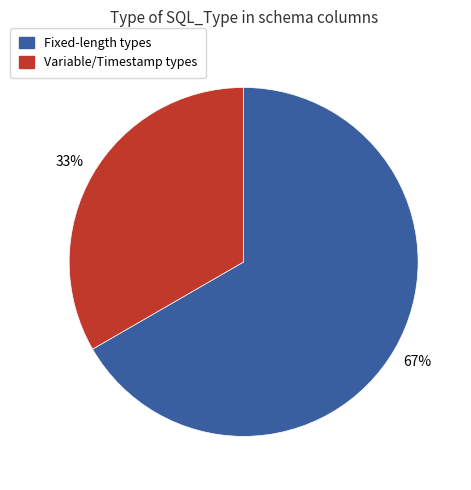

Count the number of slices in the pie.

2